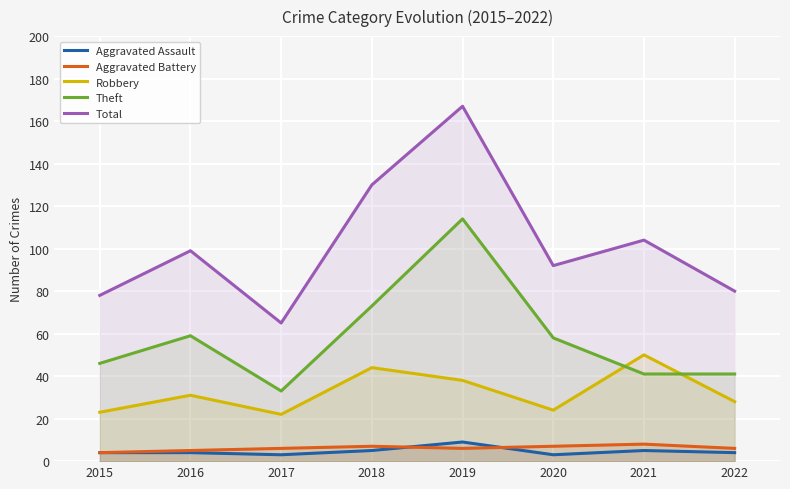

True or false: Total and Theft intersect in this chart.

False